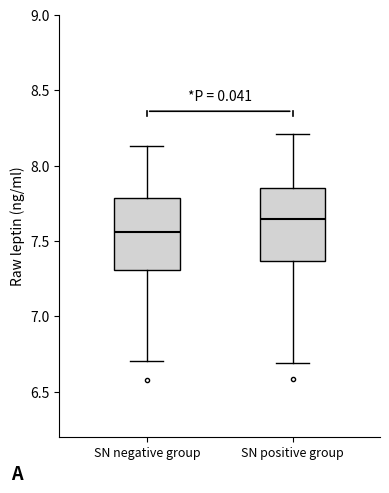

Reading left to right, read every box against the y-axis: the position of its median line, the range the box covers, and the ends of its whiskers. The values are not printed on the chart, so give them approximately, as read against the axis.

SN negative group: median 7.55, box 7.30 to 7.80, whiskers 6.70 to 8.15
SN positive group: median 7.65, box 7.35 to 7.85, whiskers 6.70 to 8.20